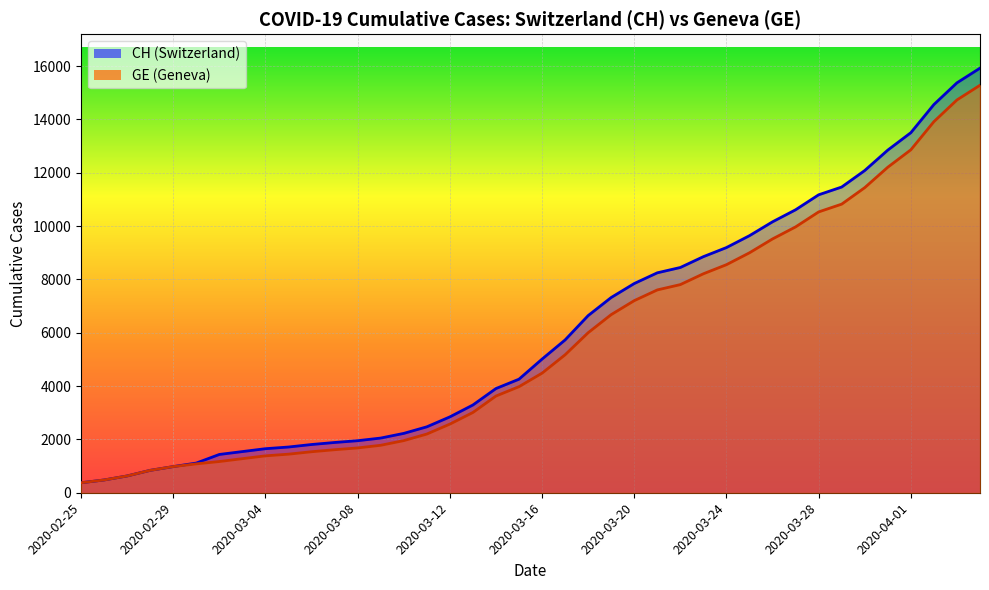

List the series in order of their overall mean, lowest first.

GE, CH